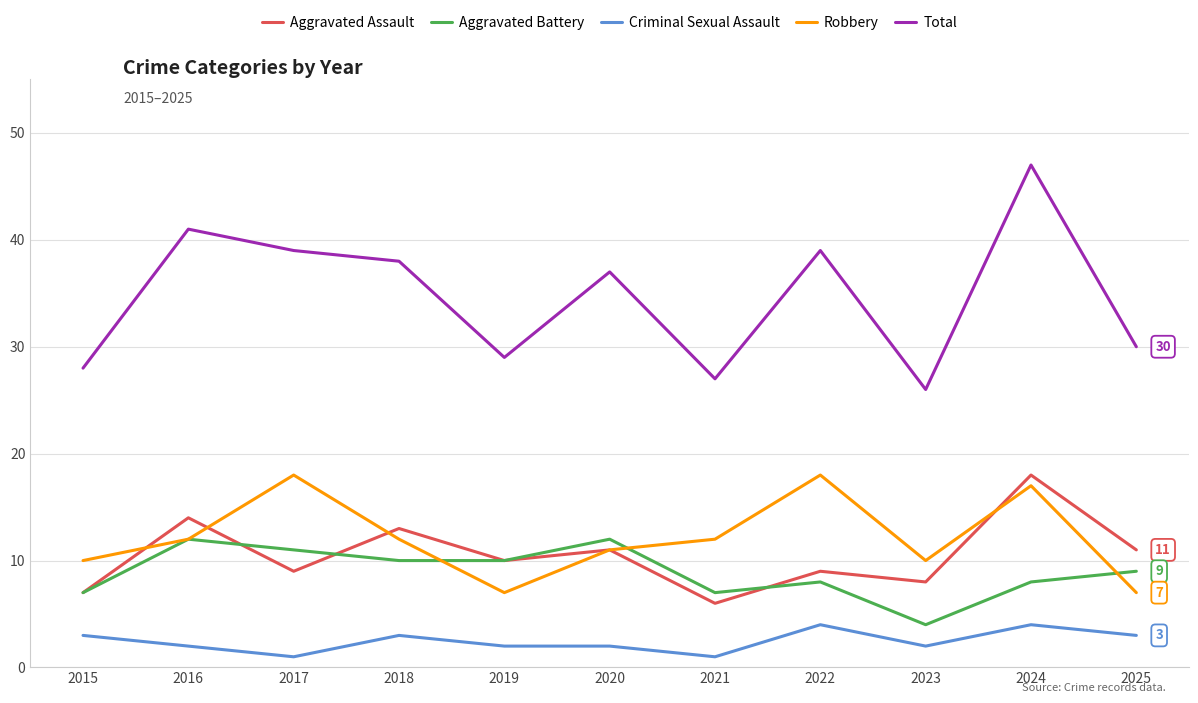

Reading left to right, extract all data points from this chart.

Aggravated Assault: 2015=7	2016=14	2017=9	2018=13	2019=10	2020=11	2021=6	2022=9	2023=8	2024=18	2025=11
Aggravated Battery: 2015=7	2016=12	2017=11	2018=10	2019=10	2020=12	2021=7	2022=8	2023=4	2024=8	2025=9
Criminal Sexual Assault: 2015=3	2016=2	2017=1	2018=3	2019=2	2020=2	2021=1	2022=4	2023=2	2024=4	2025=3
Robbery: 2015=10	2016=12	2017=18	2018=12	2019=7	2020=11	2021=12	2022=18	2023=10	2024=17	2025=7
Total: 2015=28	2016=41	2017=39	2018=38	2019=29	2020=37	2021=27	2022=39	2023=26	2024=47	2025=30